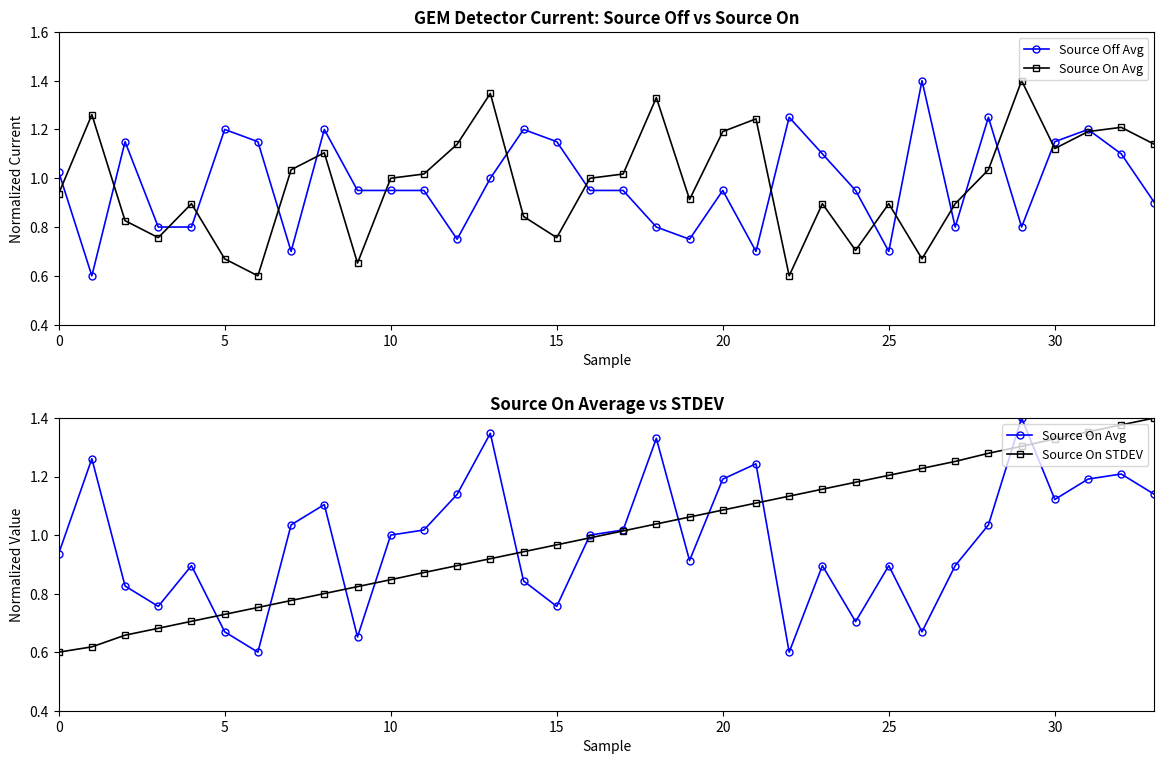

Which series ends up on top after the final intersection of Source Off Avg and Source On STDEV?

Source On STDEV